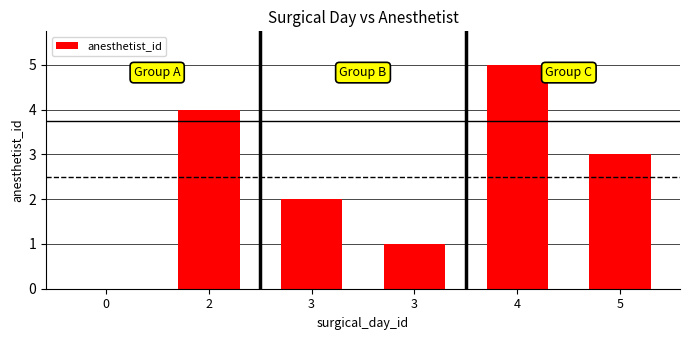

Read the value at 3.

2